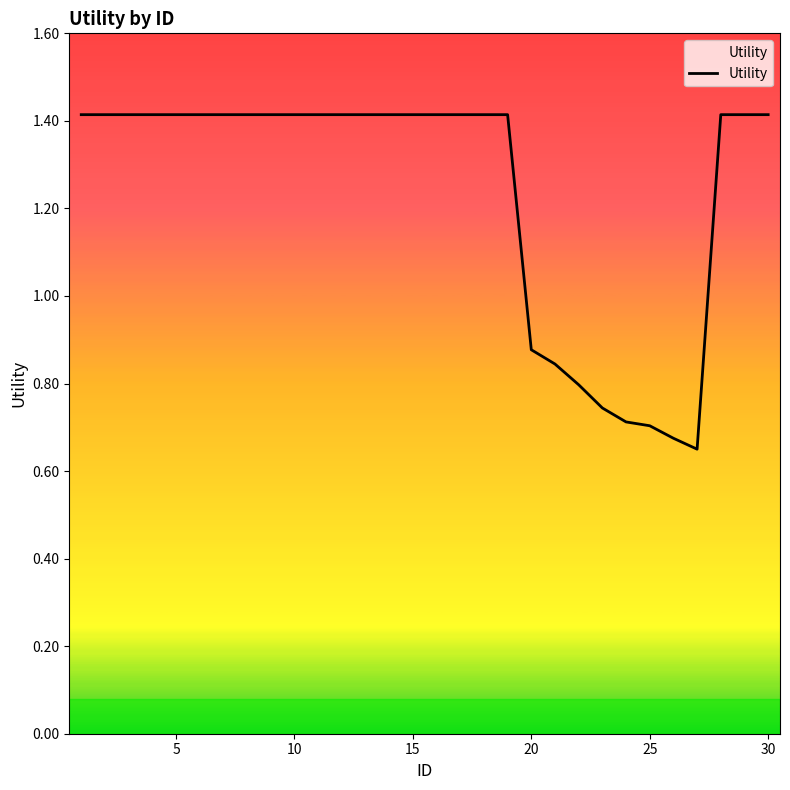

How many lines are shown in the chart?

1